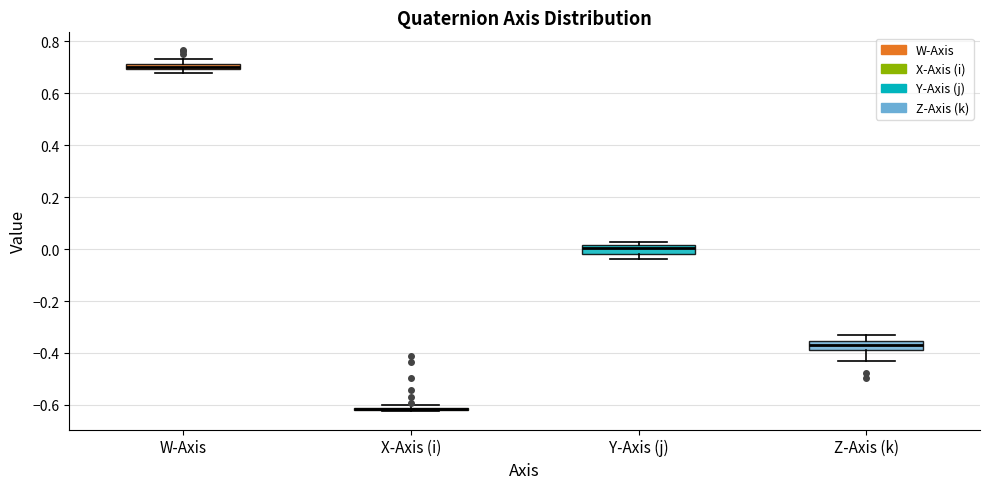

Where does the upper whisker of the box for Z-Axis (k) end on the y-axis? The values are not printed on the chart, so give them approximately, as read against the axis.

-0.34